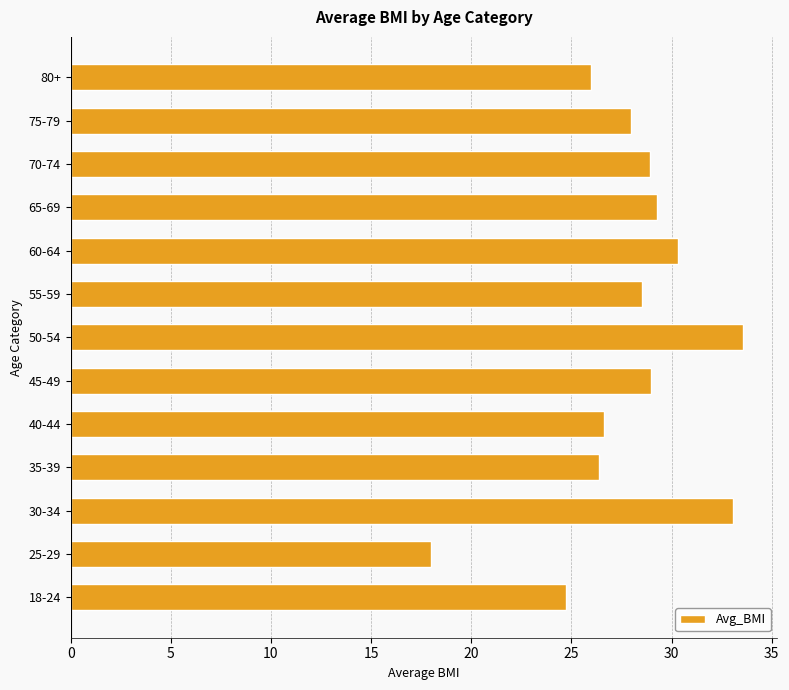

Which has a higher value, 65-69 or 40-44?

65-69